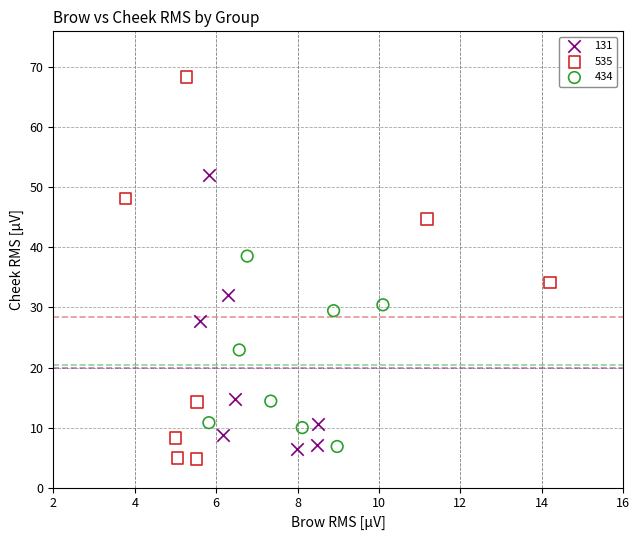

Which series has the widest spread of Y values?

535